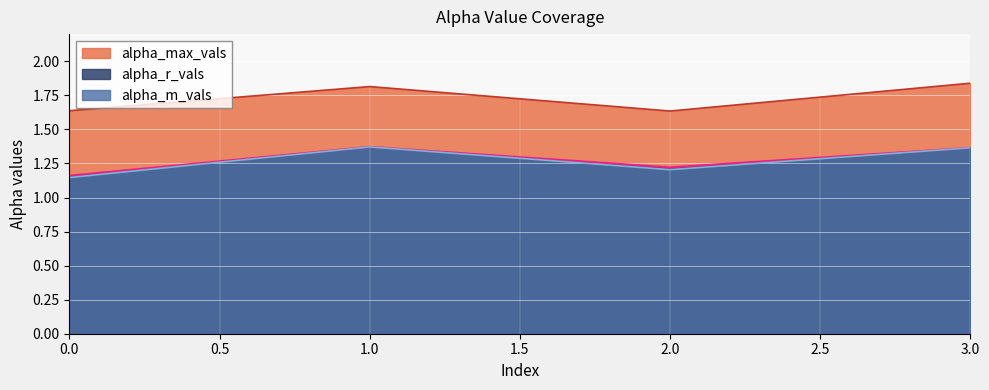

Between 0 and 1, which is larger?

1